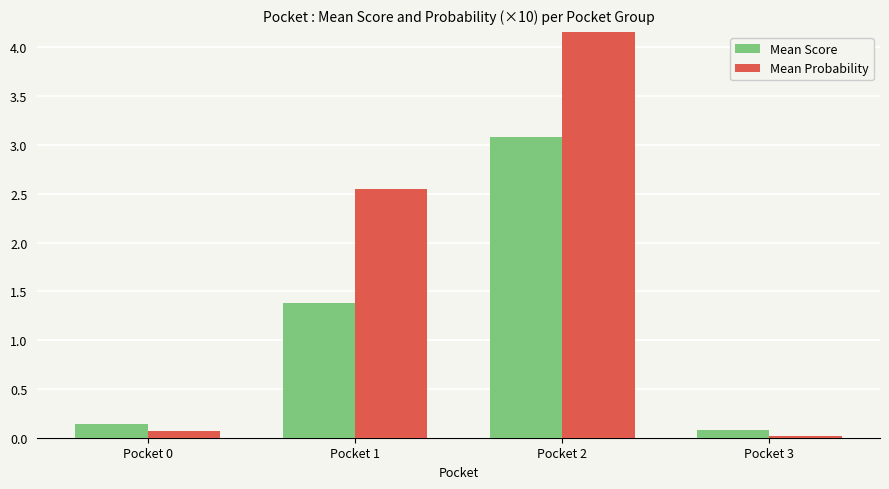

Rank the series at Pocket 2 from lowest to highest value.

Mean Score, Mean Probability